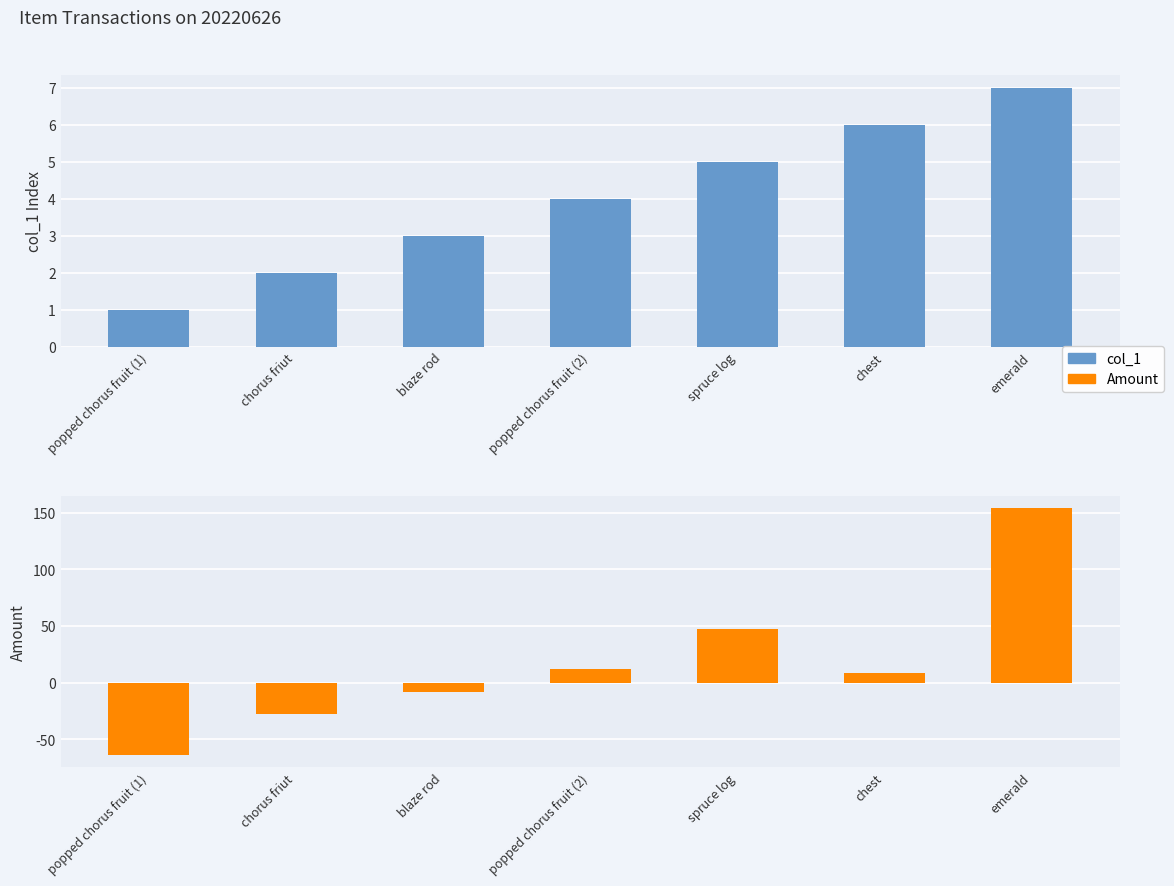

At which label does col_1 reach its minimum?

popped chorus fruit (1)